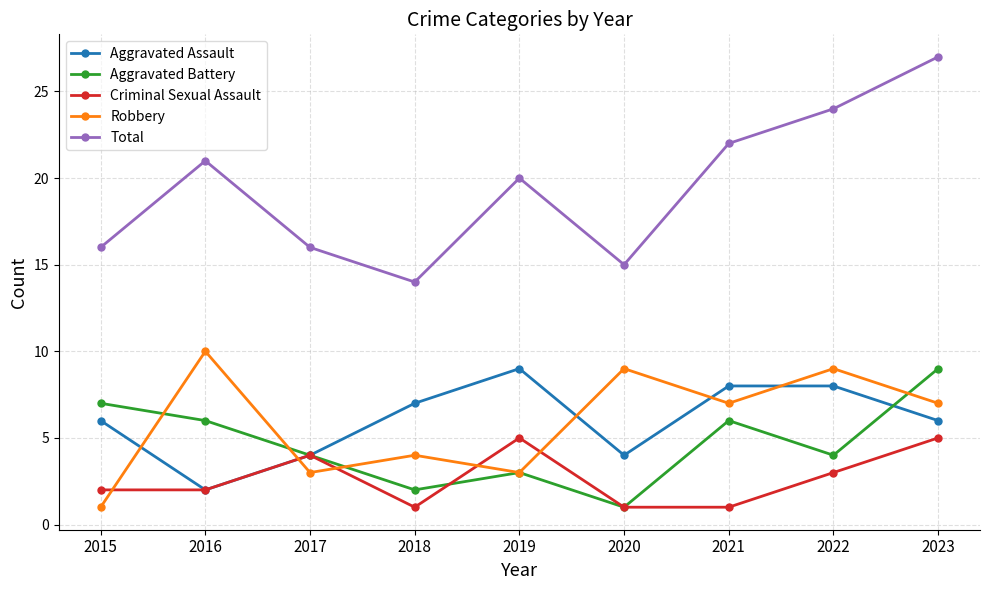

What is the minimum value for Robbery?

1